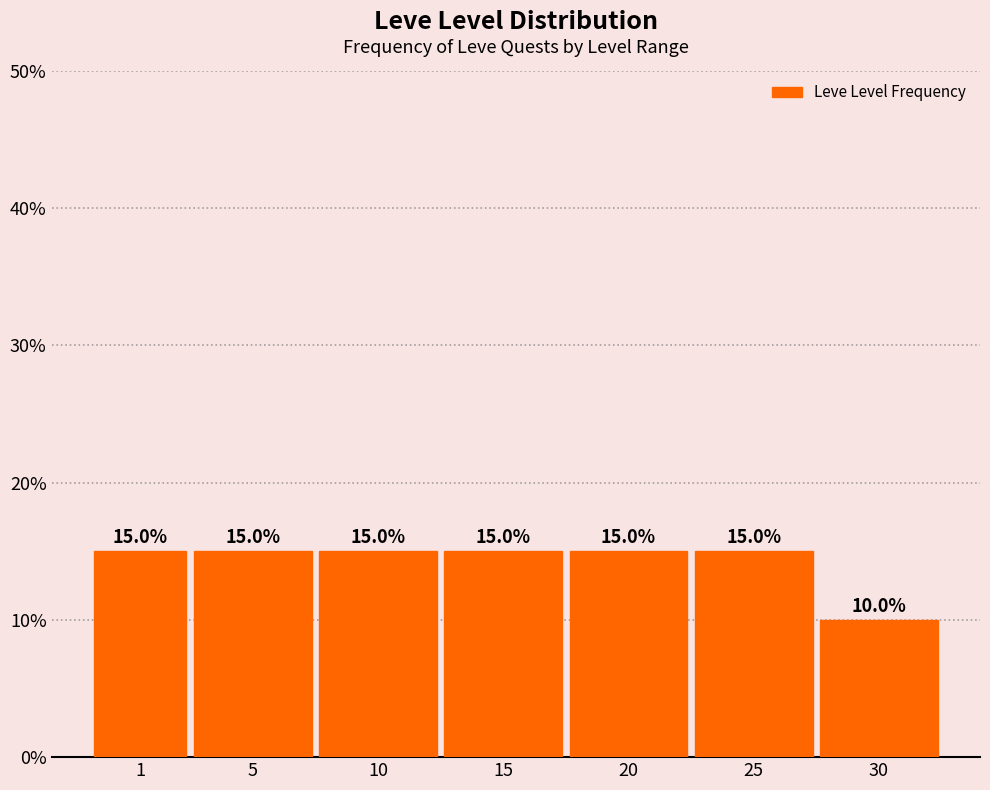

Reading left to right, list all the values displayed in this chart.

1=15	5=15	10=15	15=15	20=15	25=15	30=10